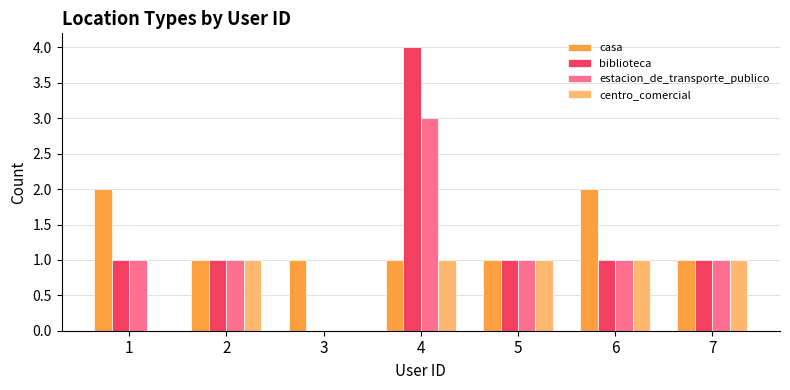

At which category is the sum across all series the highest?

4